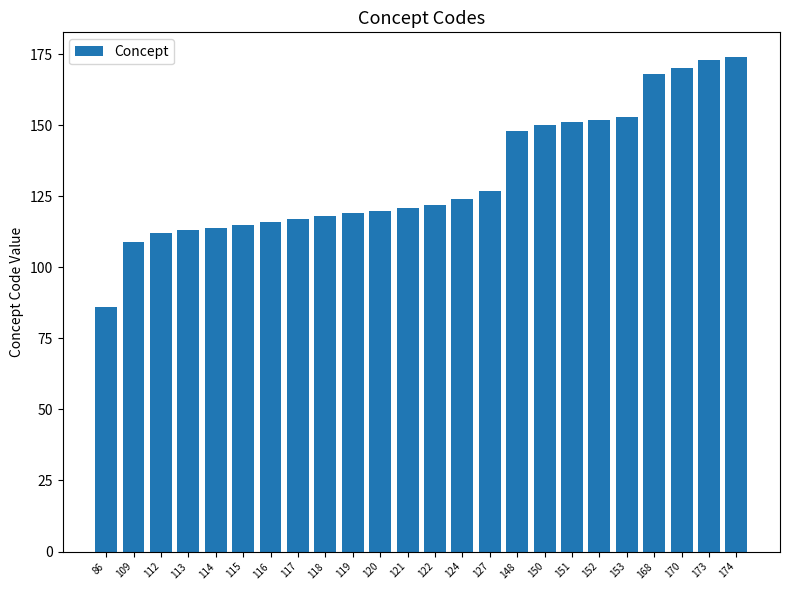

What is the change in value from 86 to 118?

+32